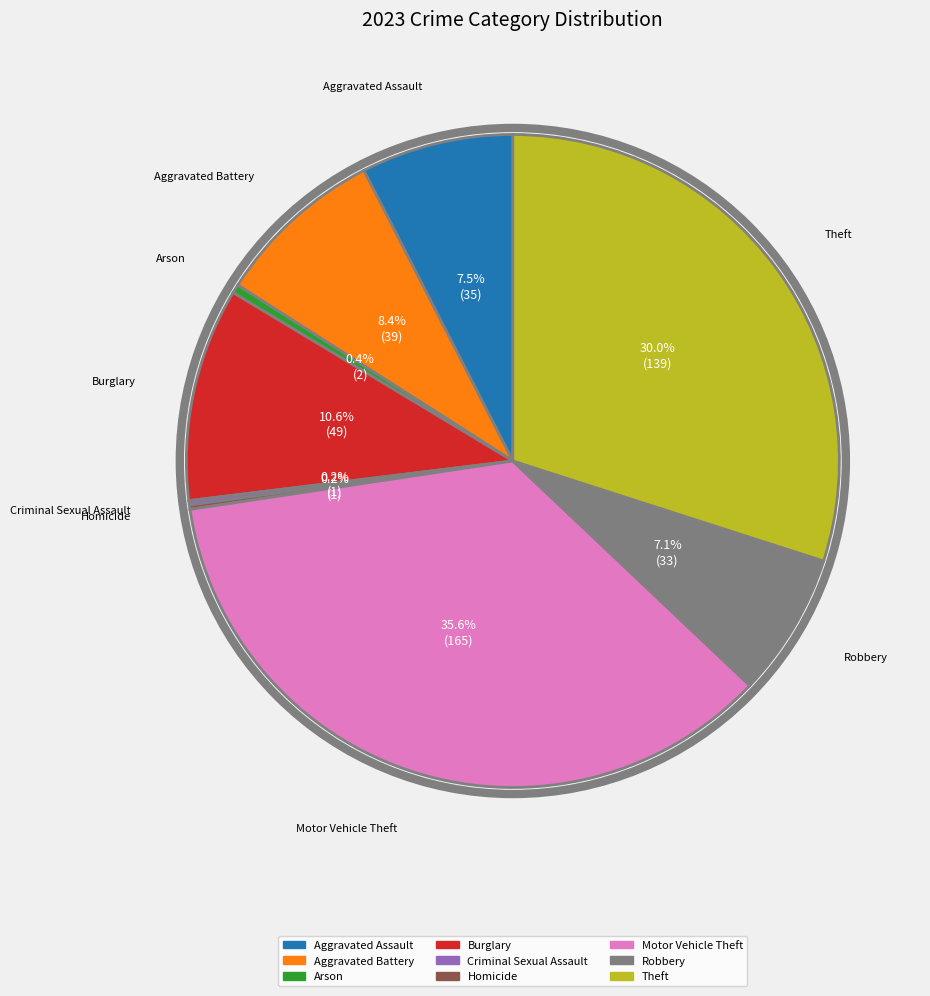

What portion of the pie excludes Motor Vehicle Theft?

64.4%